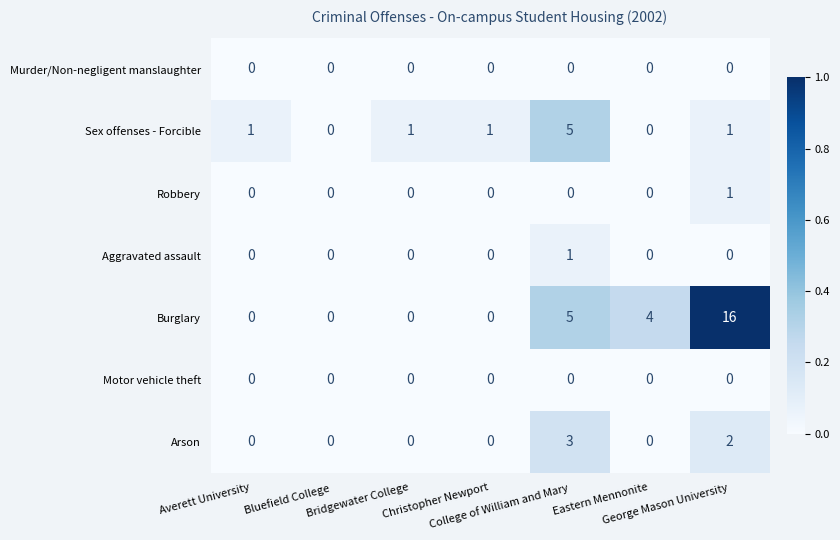

Which series has the widest spread of values?

Burglary